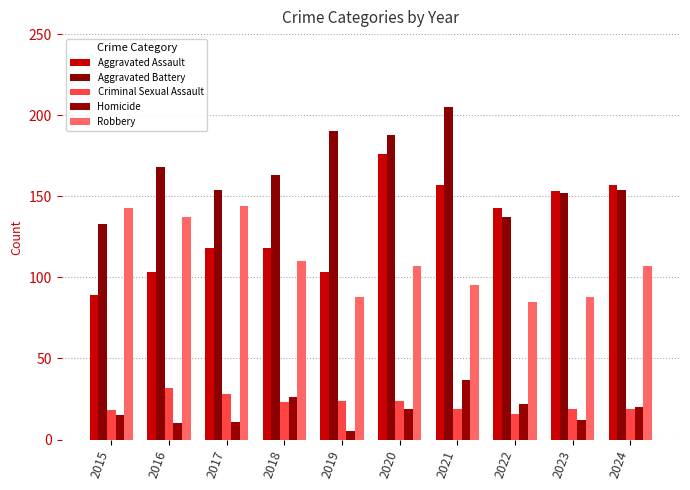

What is the difference between the maximum and minimum values in the Aggravated Battery series?

72